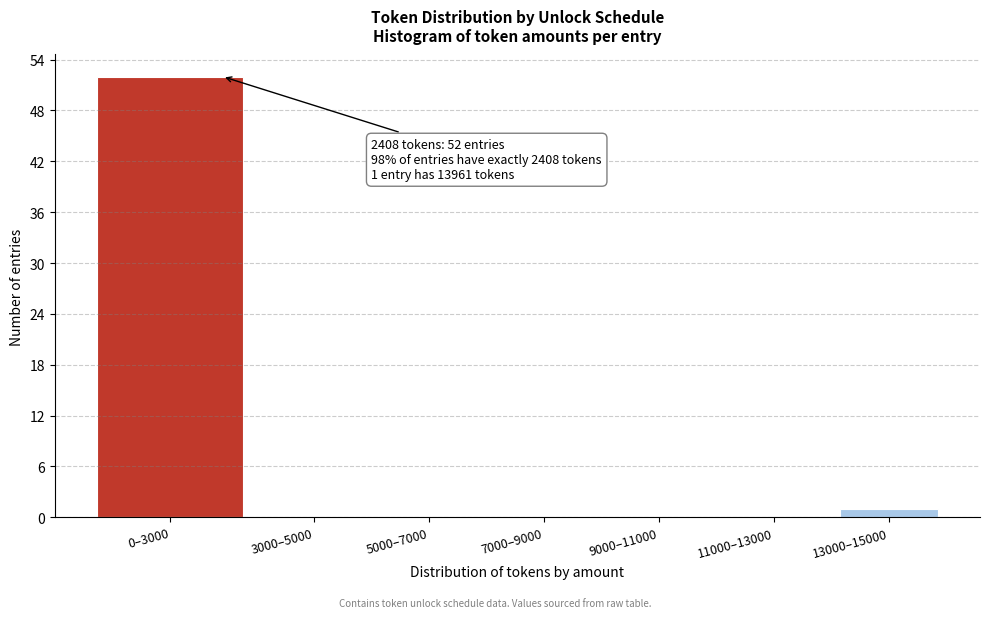

Reading right to left, extract all data points from this chart.

13000–15000=1	11000–13000=0	9000–11000=0	7000–9000=0	5000–7000=0	3000–5000=0	0–3000=52